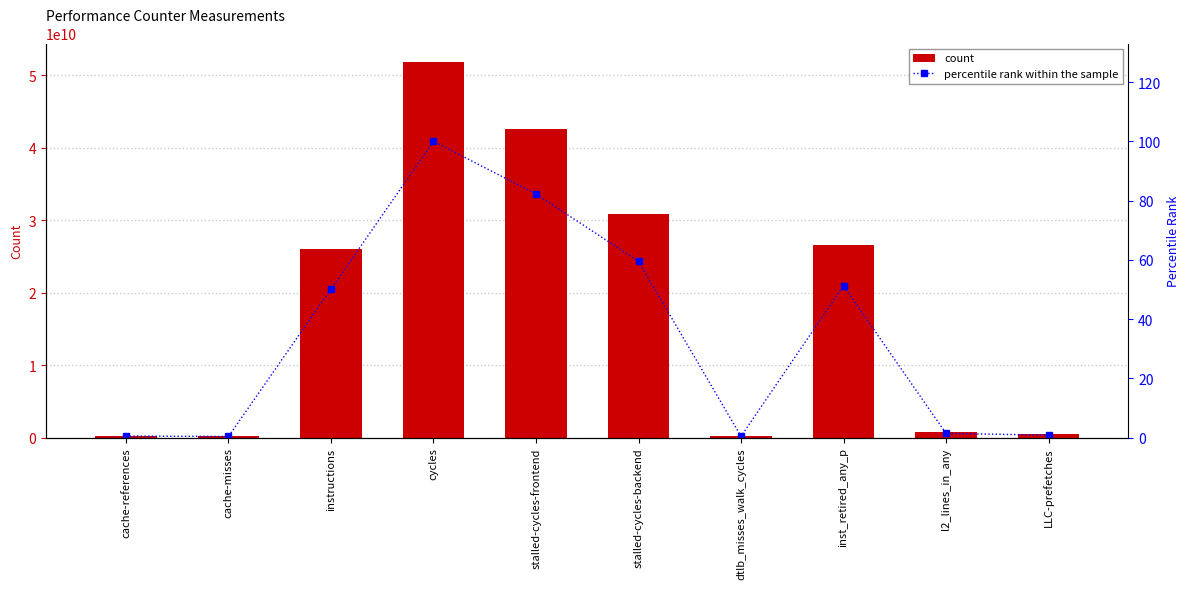

How many groups of bars are there?

10